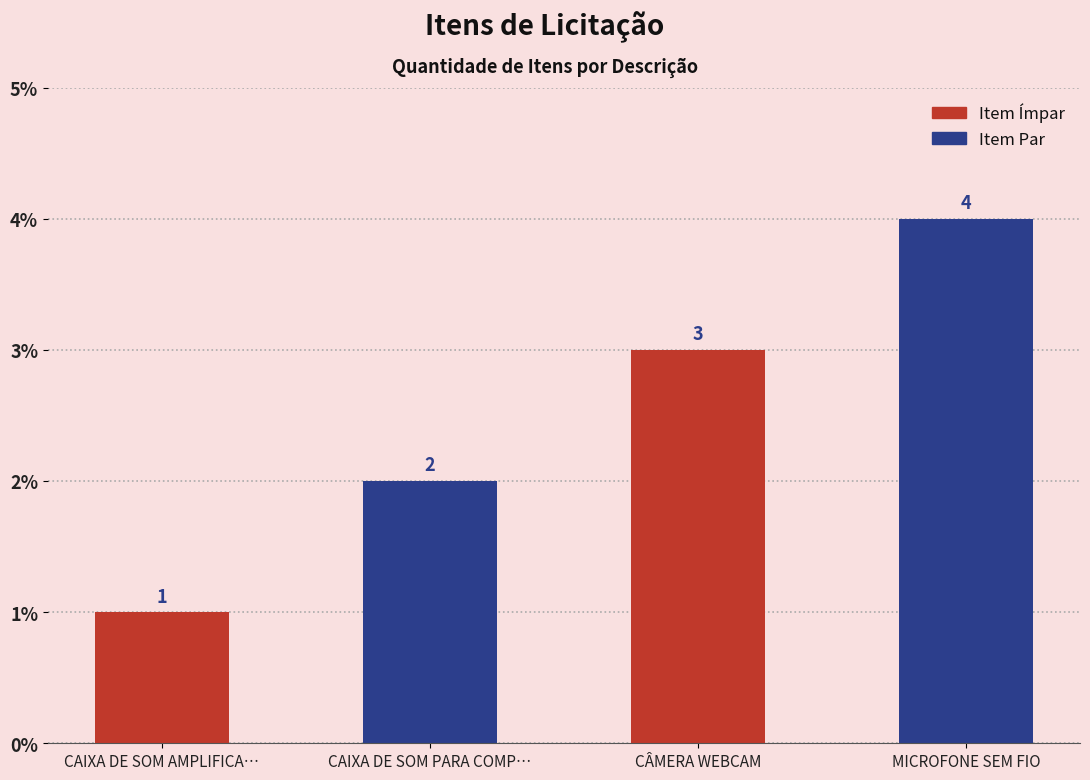

Does the chart contain any negative values?

No